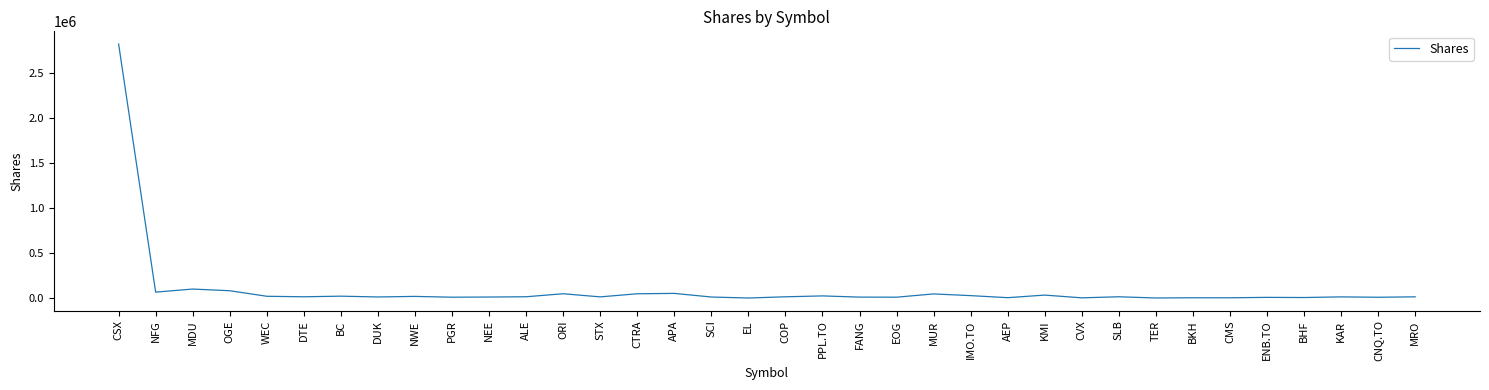

At which label is the value closest to 1411500?

MDU